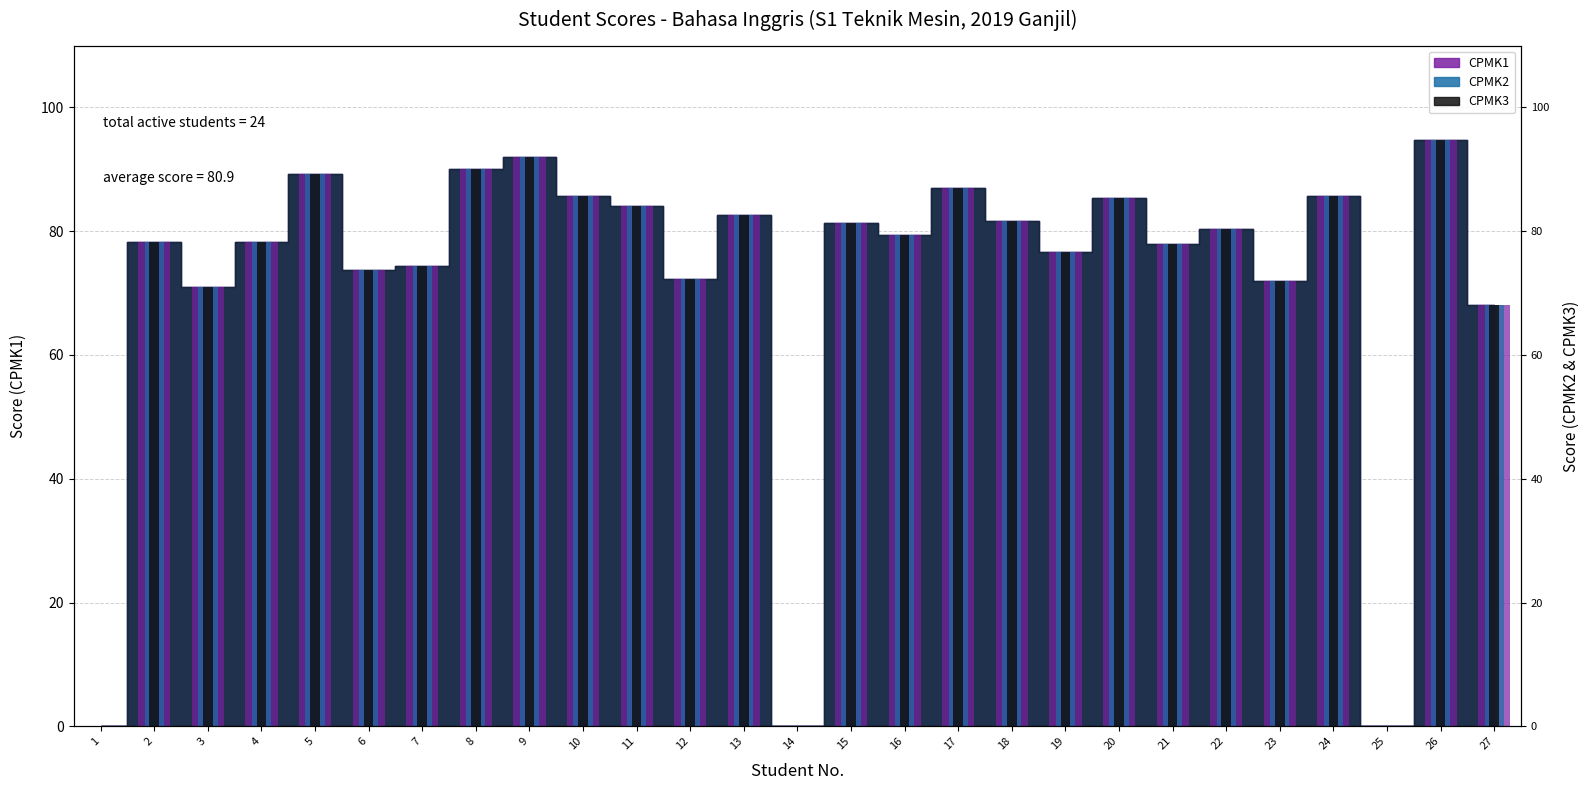

The value of CPMK1 at 24 is 85.7. True or false?

True